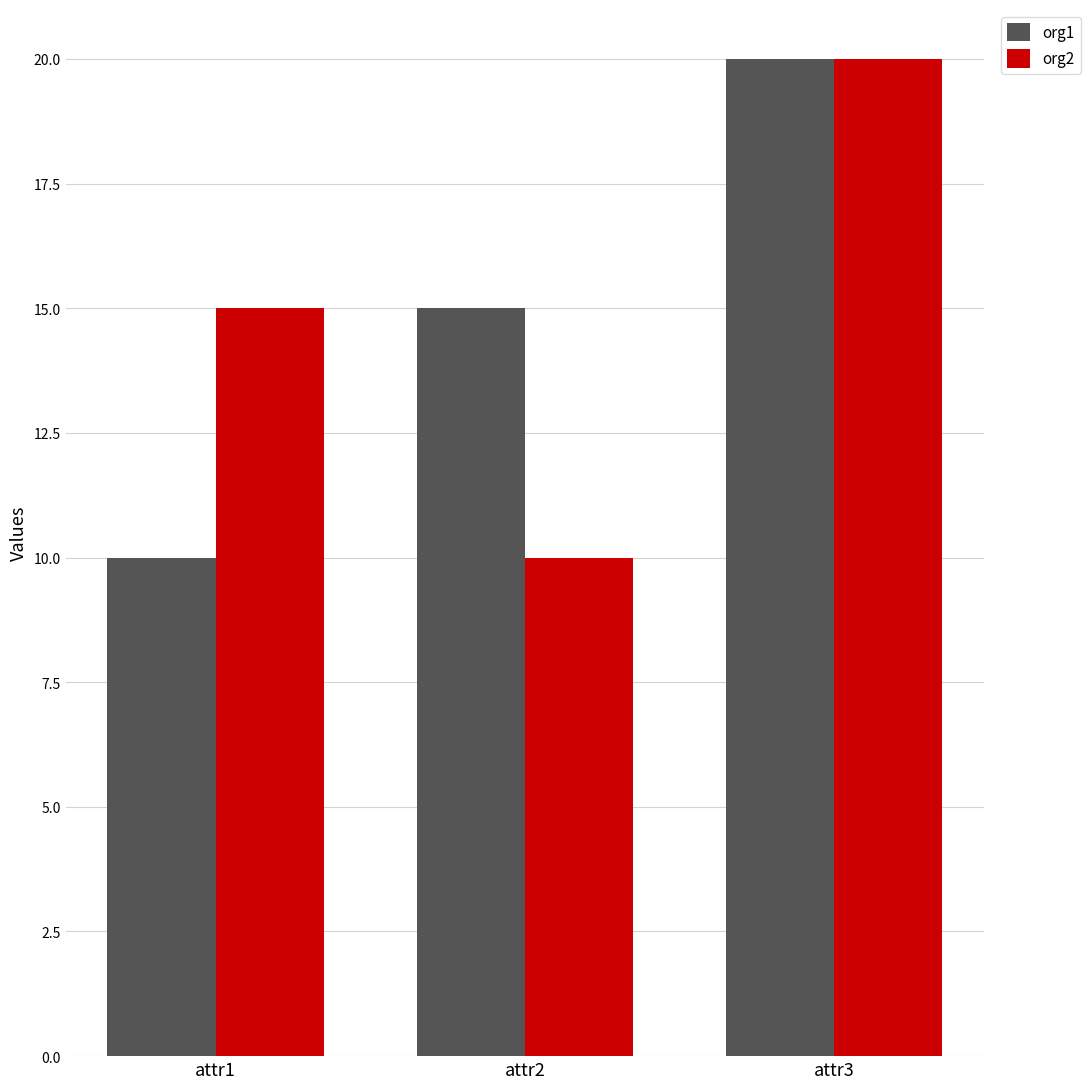

What is the value of the org2 bar at the 2nd from the left?

10